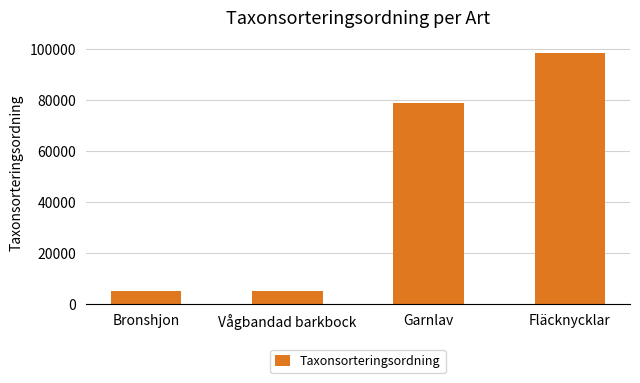

At which category does the chart reach its peak across all series?

Fläcknycklar